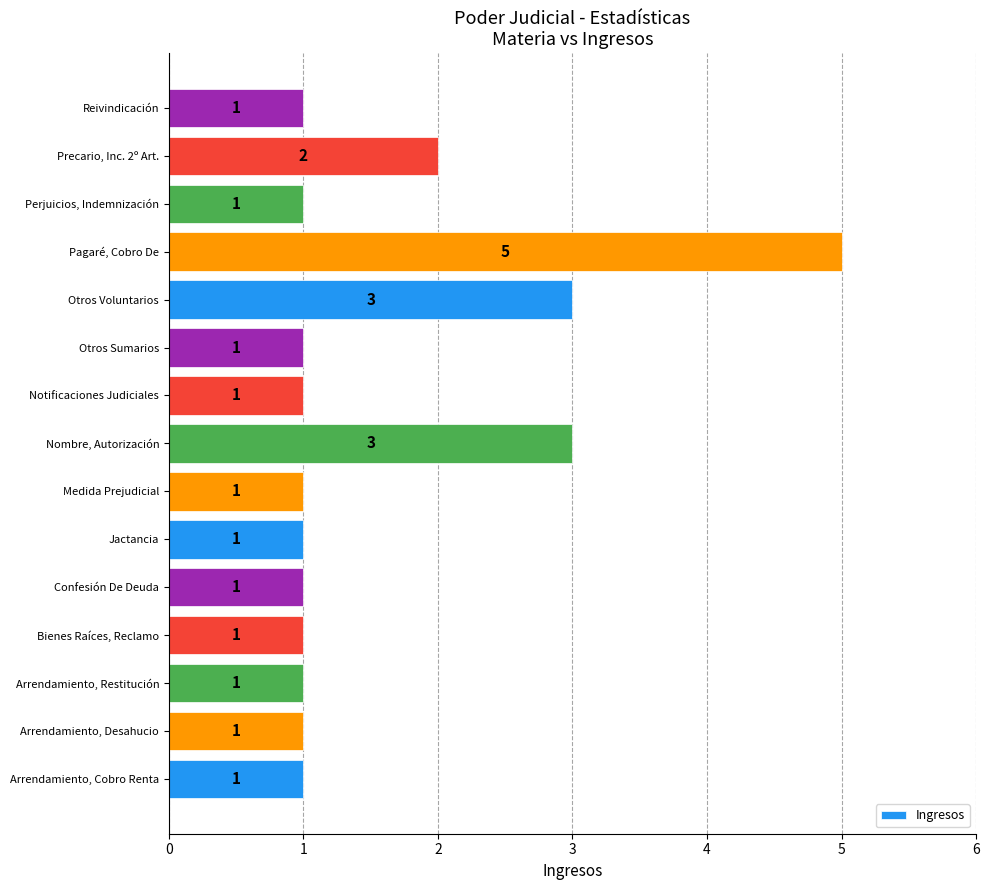

Is it true that the value at Otros Sumarios is 1?

True